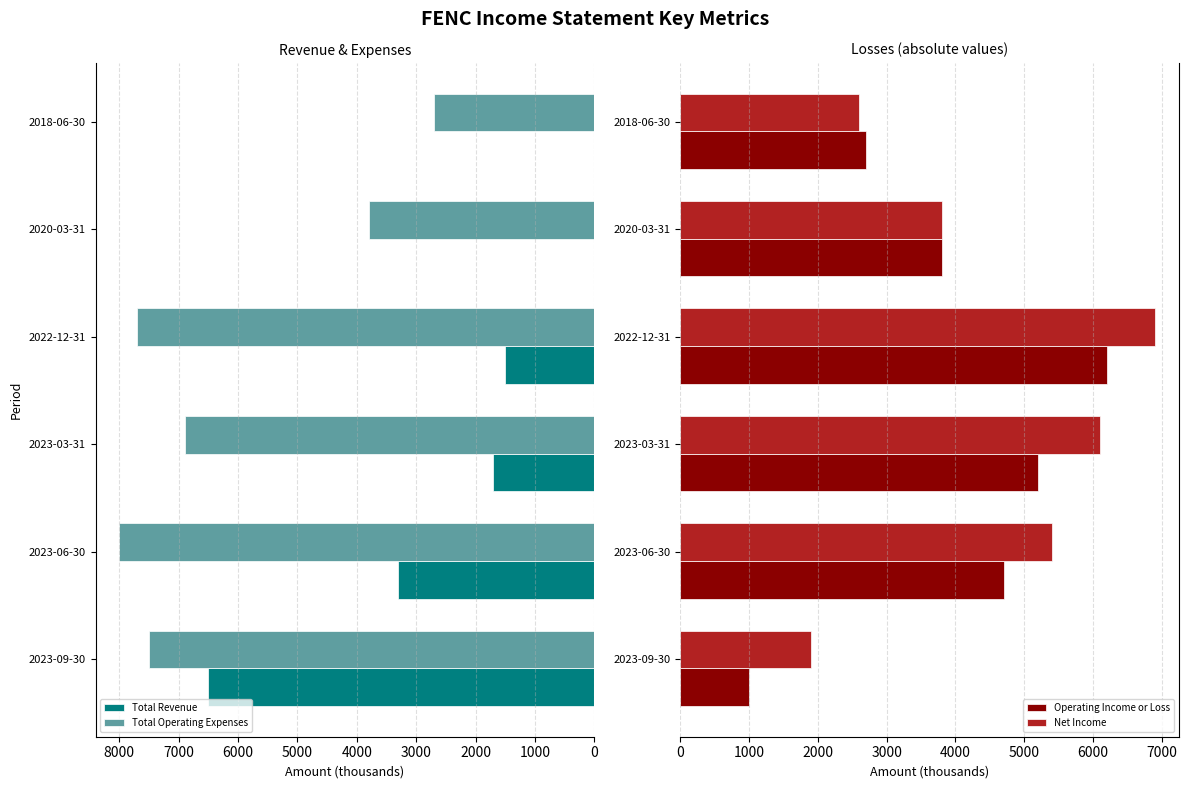

What is the maximum value for Total Revenue?

6500